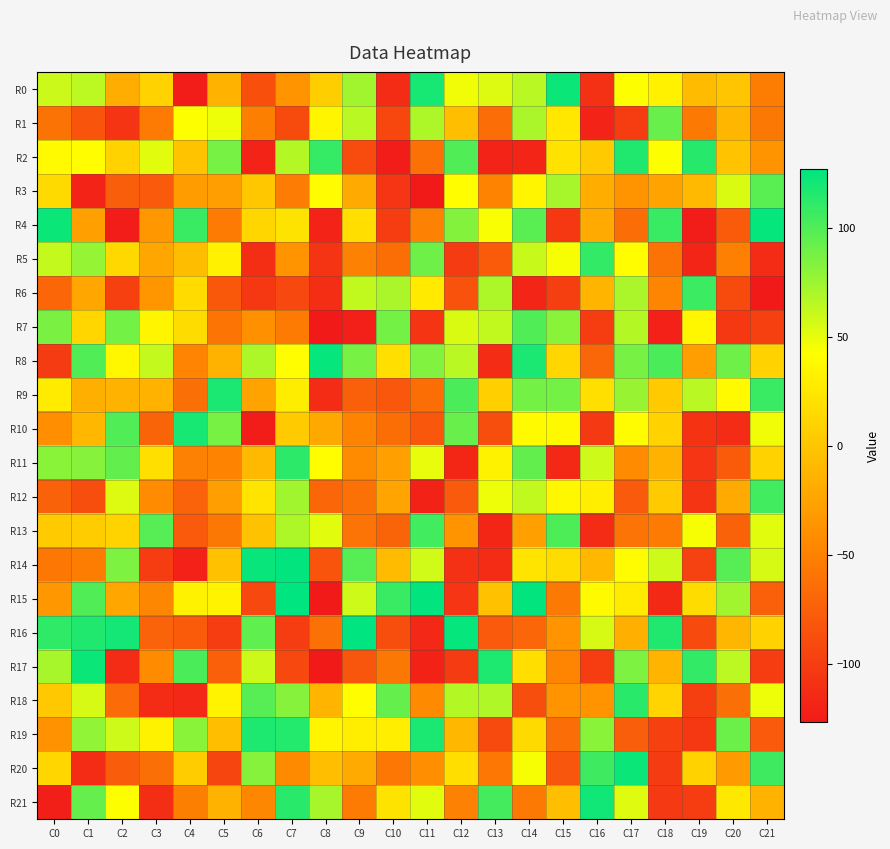

Which series has the largest total across all categories?

R8